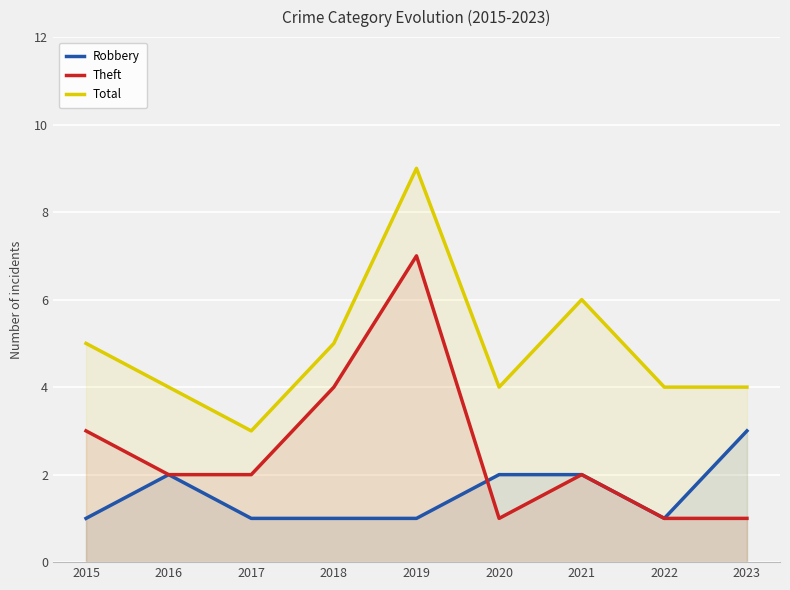

The value of Total at 2016 is 4. True or false?

True